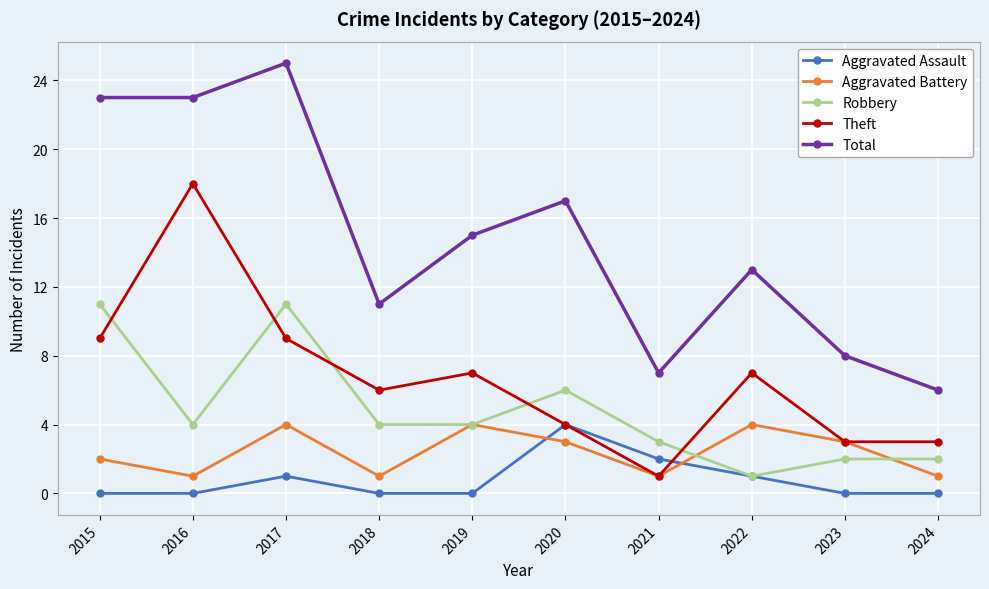

Where is the first local maximum for Aggravated Assault?

2017